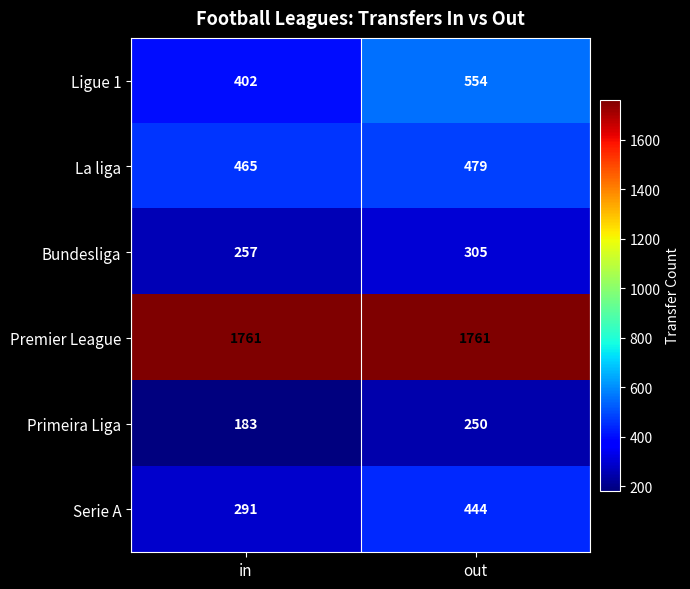

Reading left to right, what are all the values shown in this chart?

Ligue 1: 402	554
La liga: 465	479
Bundesliga: 257	305
Premier League: 1761	1761
Primeira Liga: 183	250
Serie A: 291	444